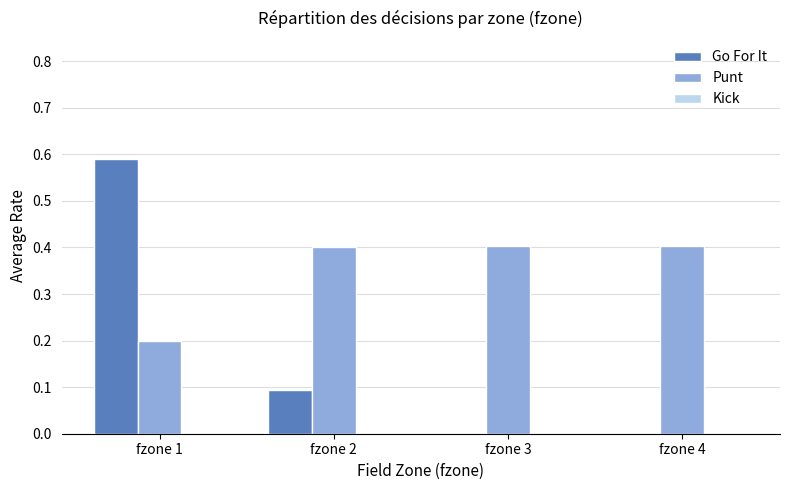

Which series has the largest total across all categories?

Punt